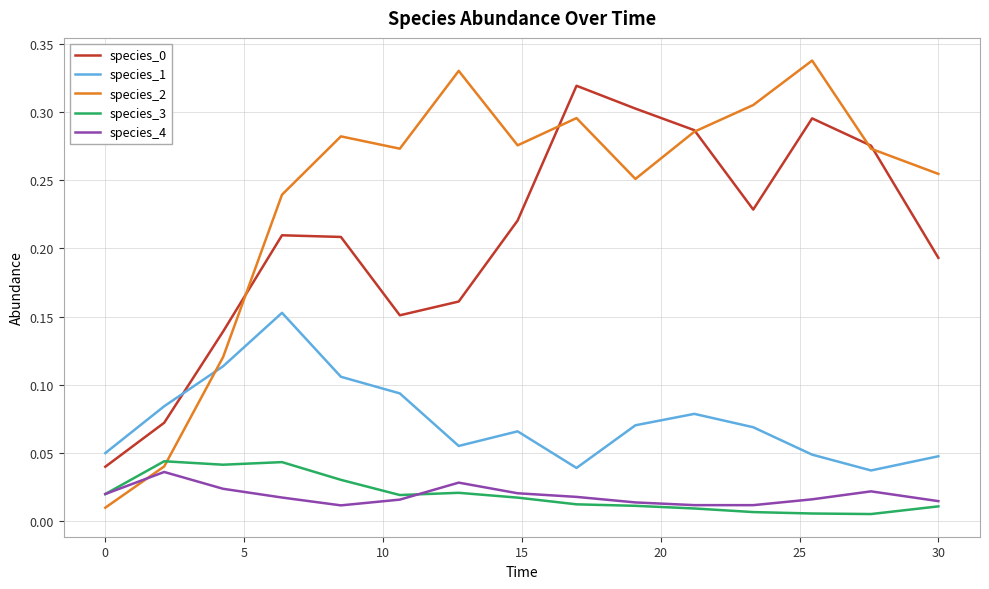

True or false: species_4 and species_0 cross at least once.

False